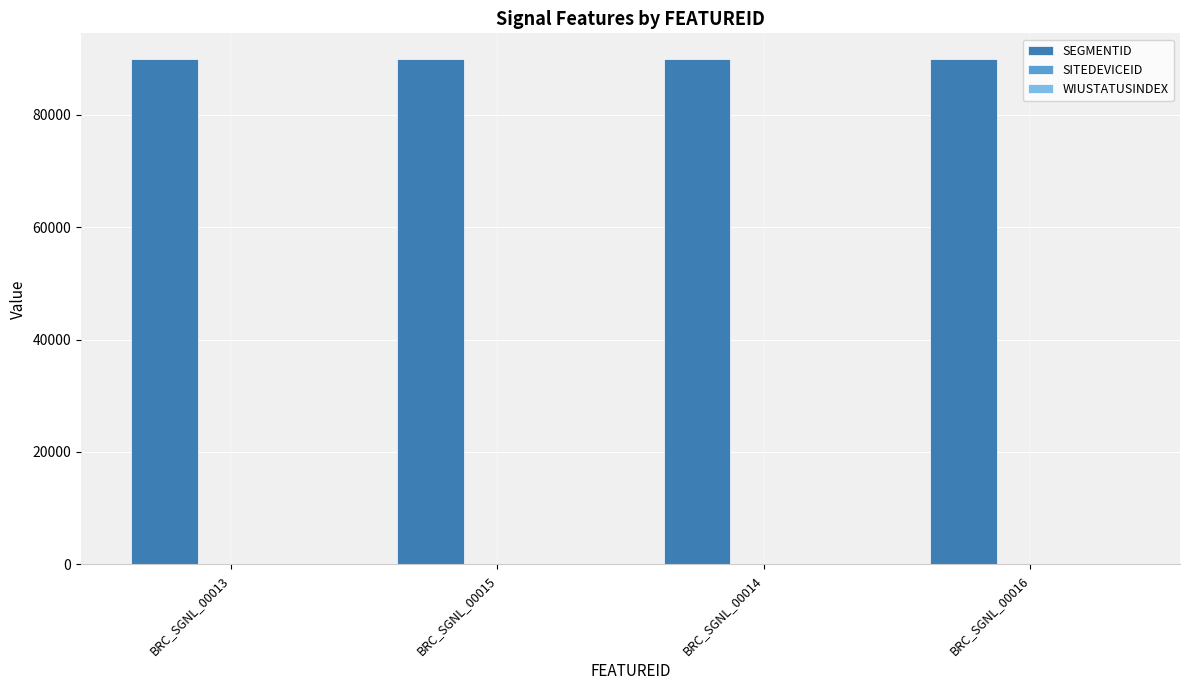

The value of SEGMENTID at BRC_SGNL_00016 is 123267. True or false?

False